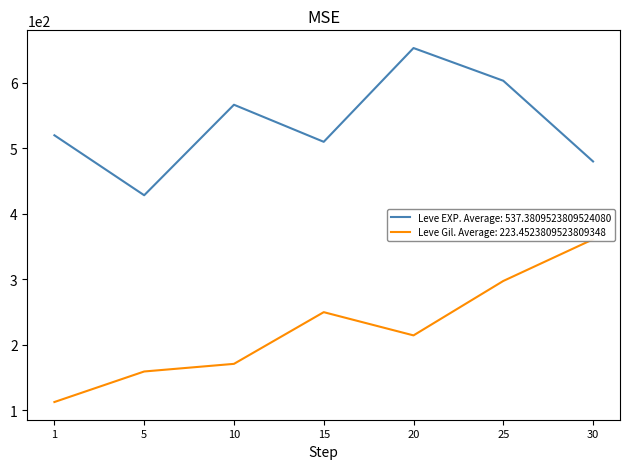

What is the minimum value for Leve EXP. Average: 537.3809523809524080?

428.3